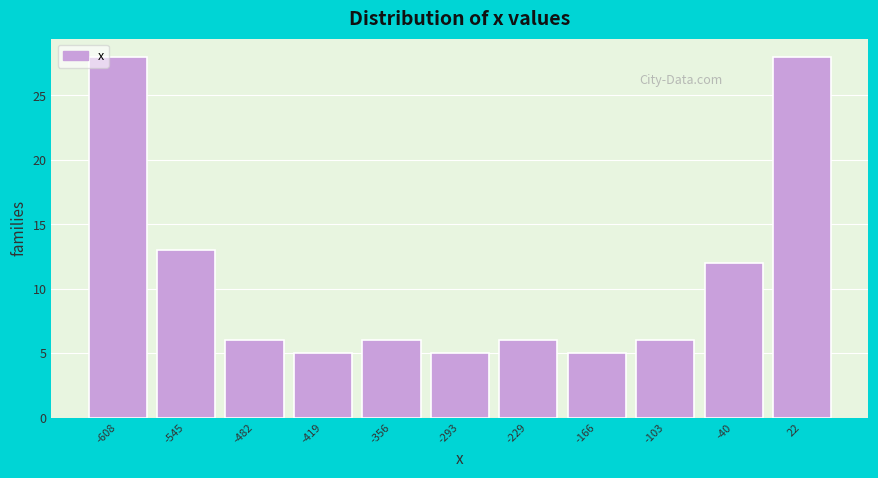

Reading left to right, extract all data points from this chart.

-608=28	-545=13	-482=6	-419=5	-356=6	-293=5	-229=6	-166=5	-103=6	-40=12	22=28